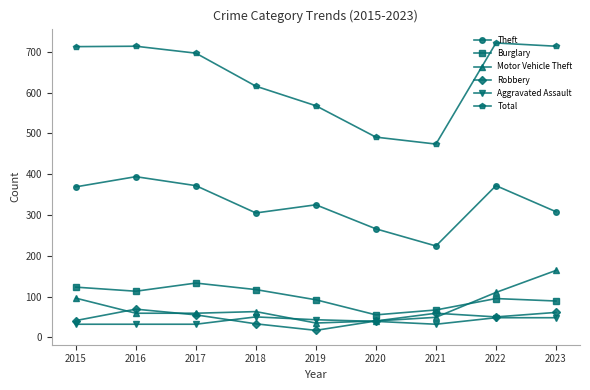

Which category has the highest value across all series?

2022